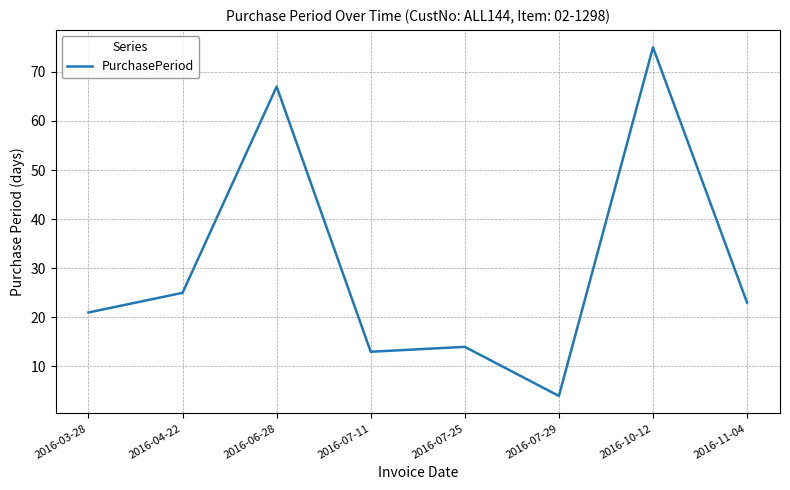

What is the greatest value displayed?

75